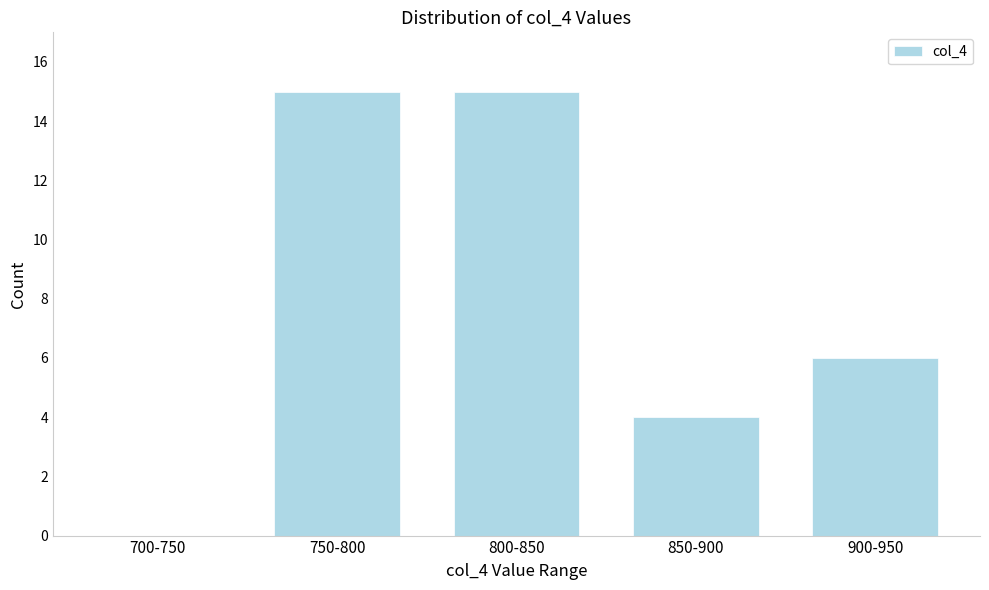

Reading left to right, transcribe all the data shown in this chart.

700-750=0	750-800=15	800-850=15	850-900=4	900-950=6